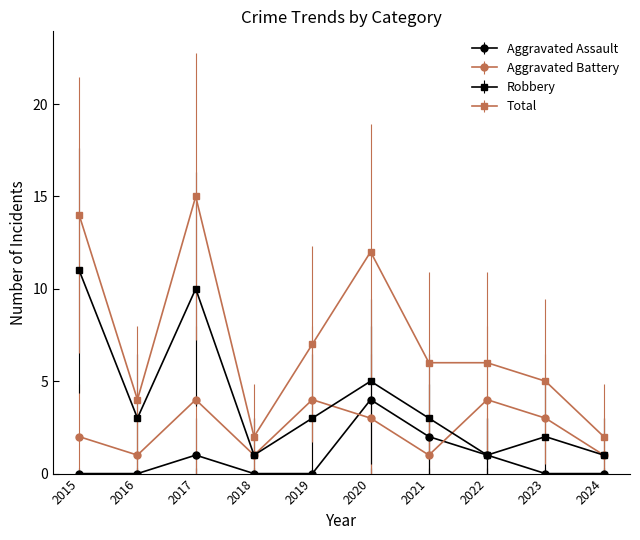

How many series are shown in this chart?

4